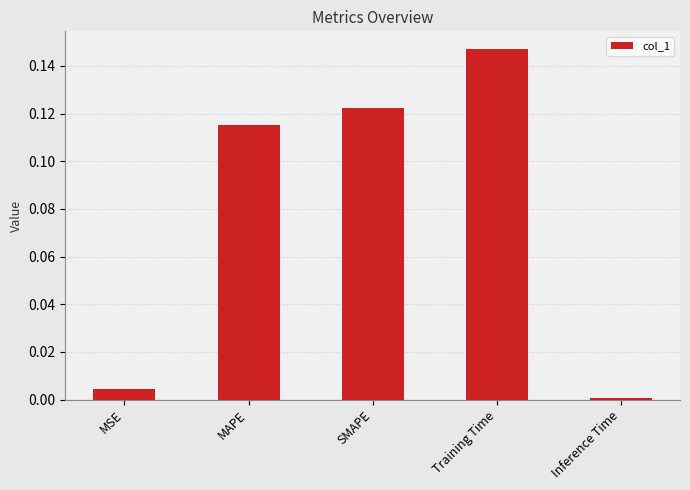

List the labels in order of value, largest first.

Training Time, SMAPE, MAPE, MSE, Inference Time